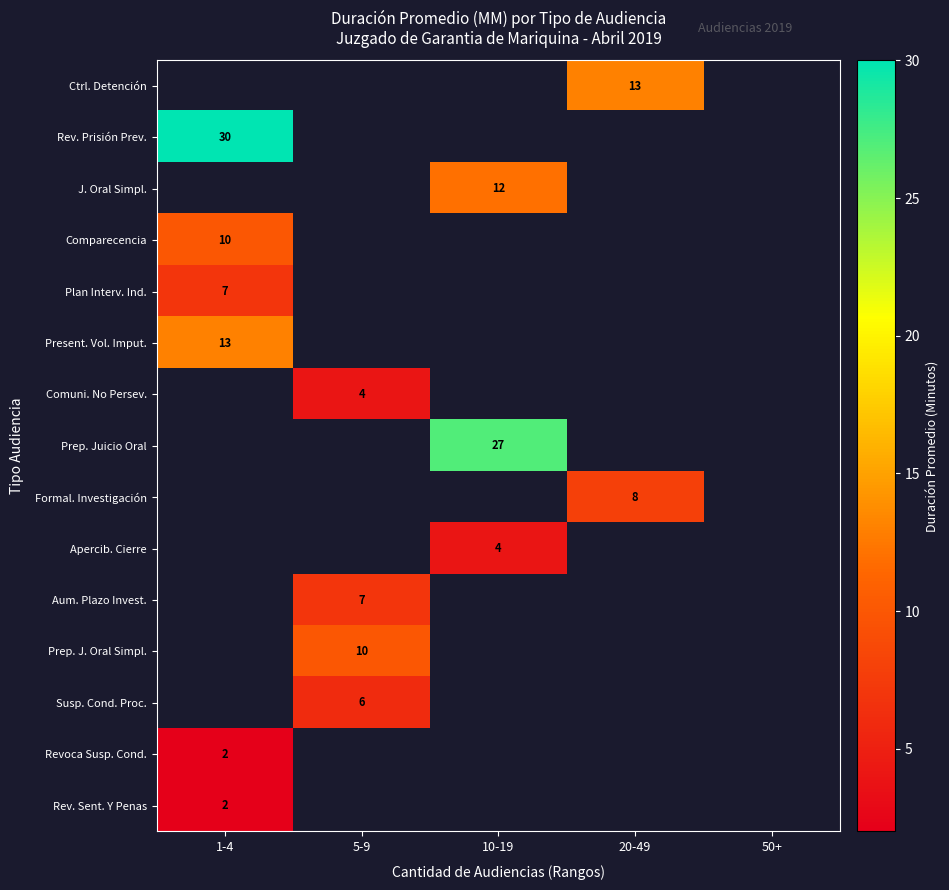

Is it true that Rev. Prisión Prev. equals 30 at 1-4?

True